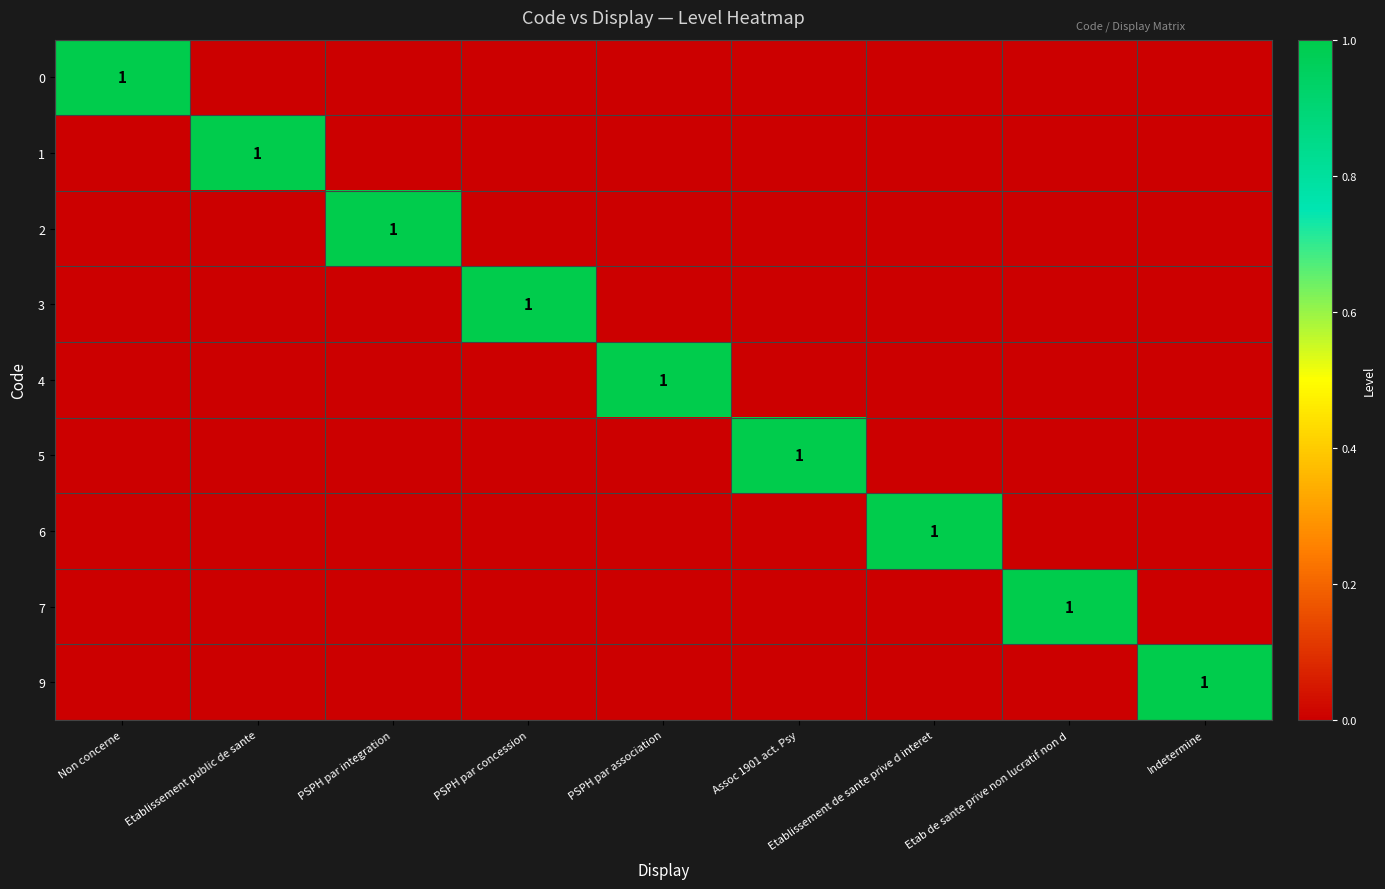

What is the difference between the maximum and minimum values in the 1 series?

1